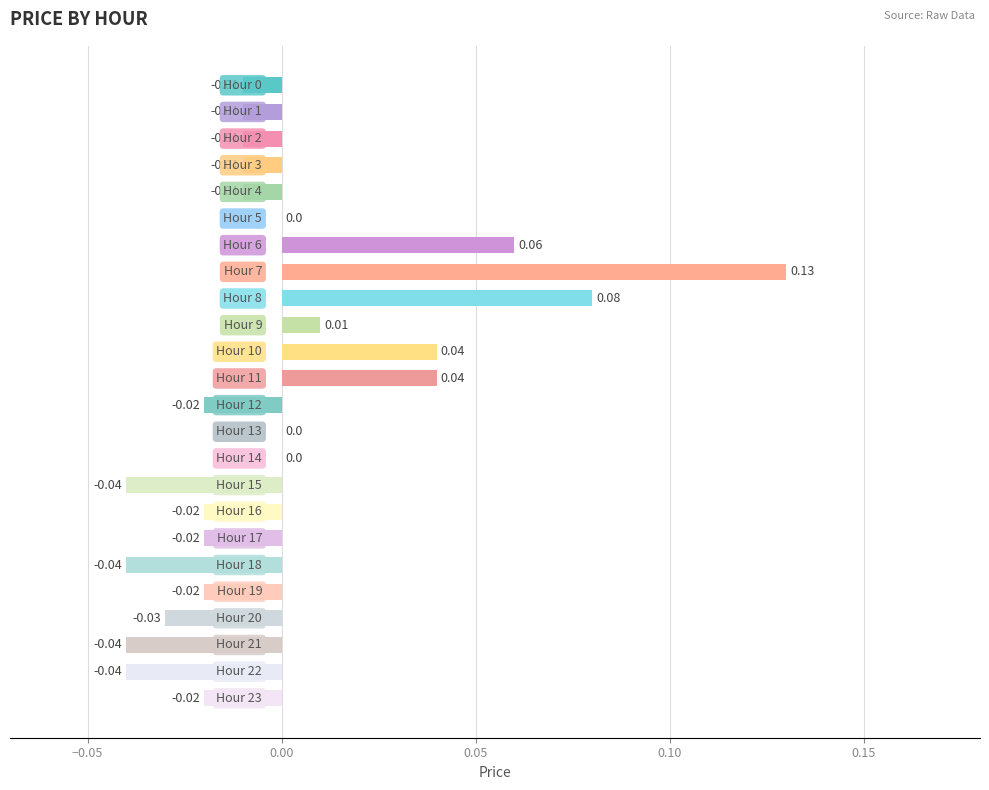

How many categories are shown in the chart?

24